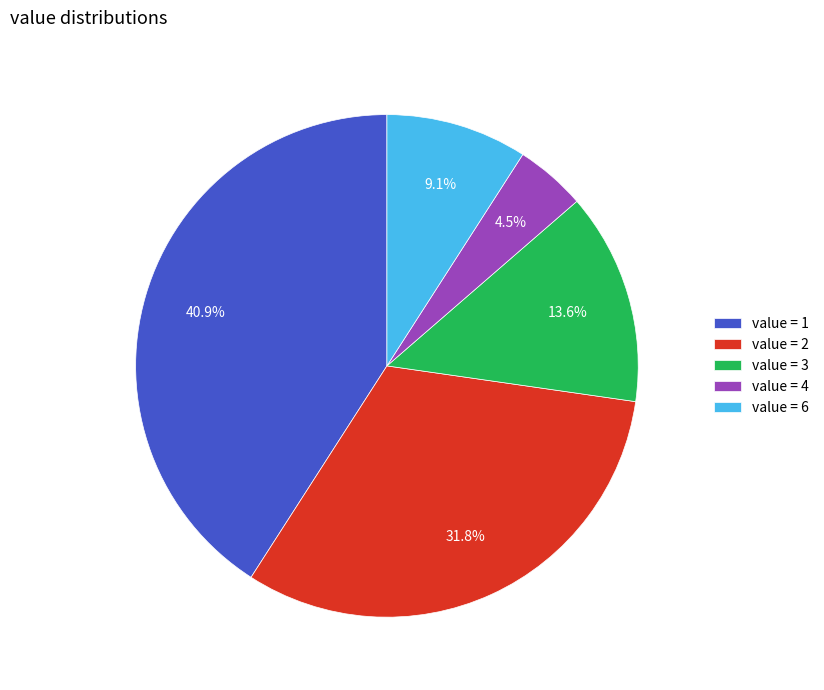

How many slices are in this pie chart?

5